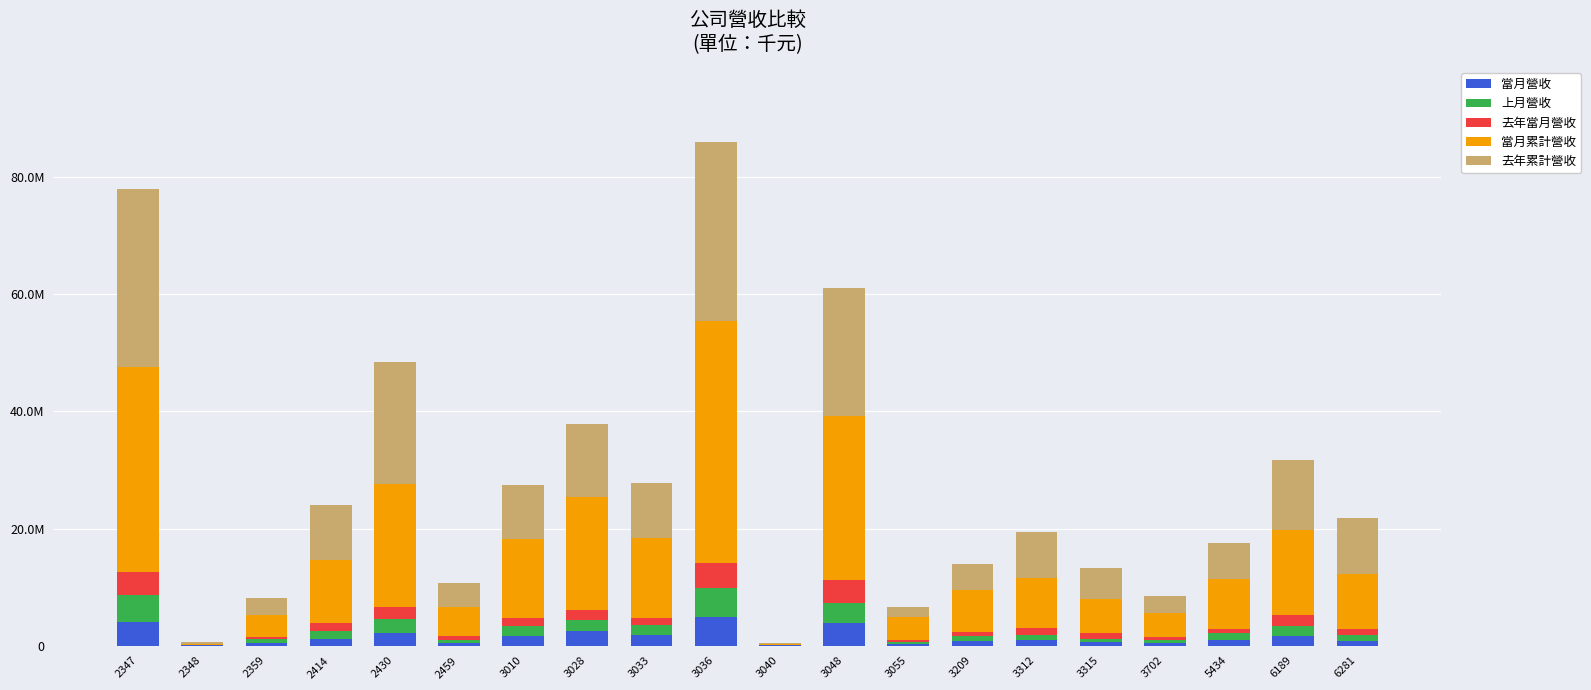

What are all the series names shown in the legend?

當月營收, 上月營收, 去年當月營收, 當月累計營收, 去年累計營收